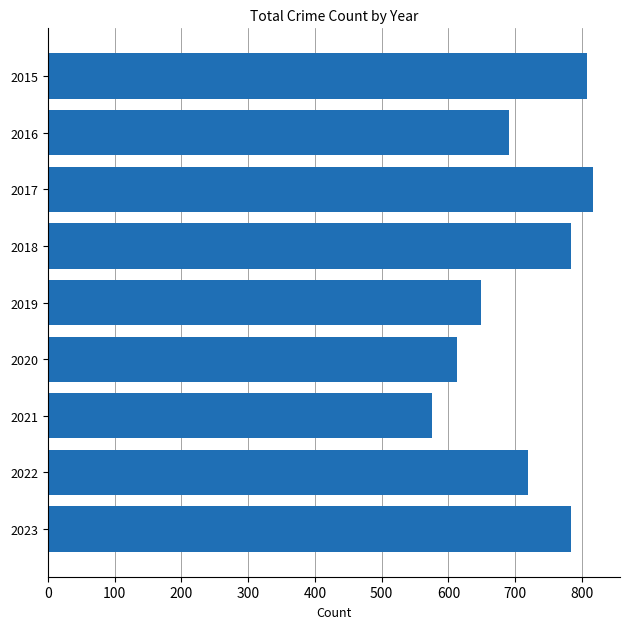

What is the difference between the second highest and minimum values?

232